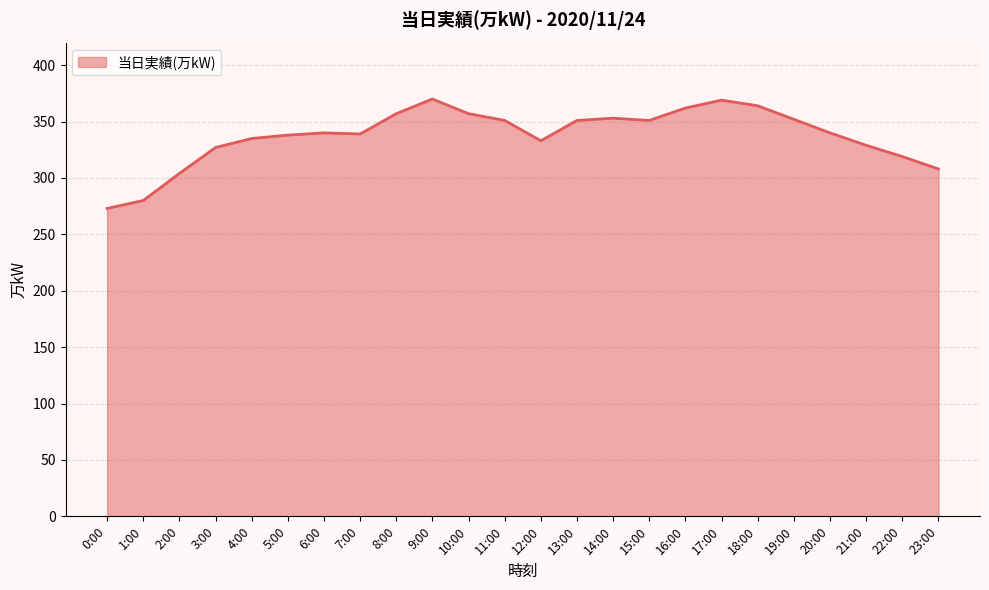

What value does the data have at 7:00, to the nearest 10?

340